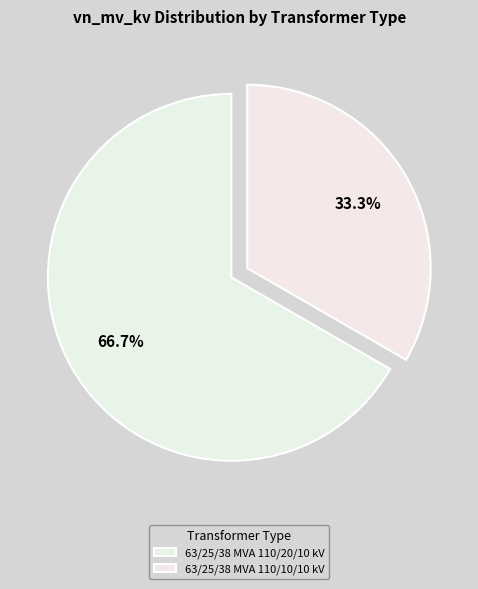

True or false: 63/25/38 MVA 110/20/10 kV accounts for 75% of the total.

False